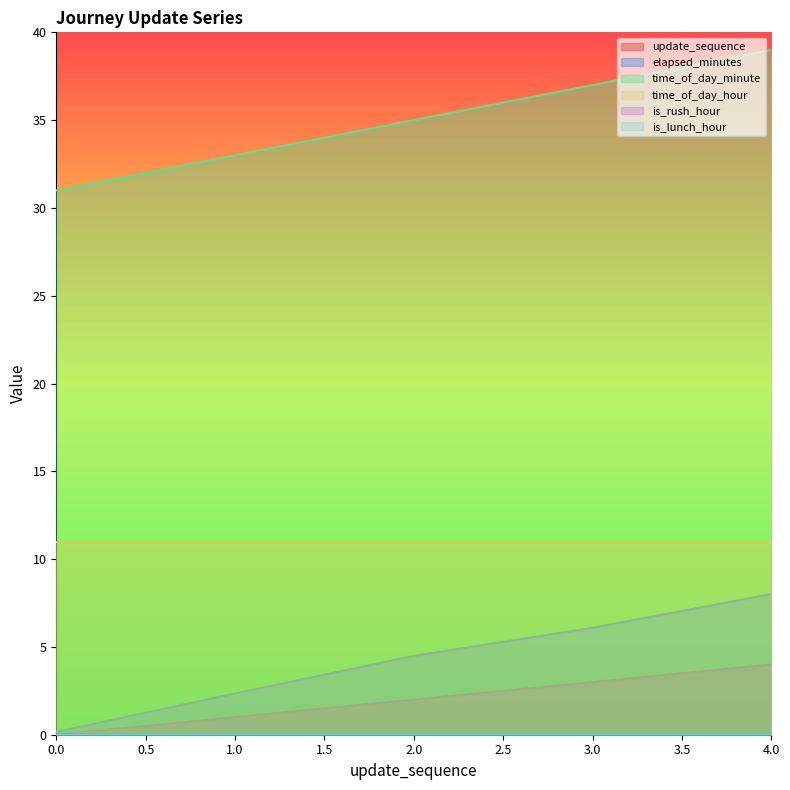

Is it true that update_sequence equals 1.0 at 1.0?

True